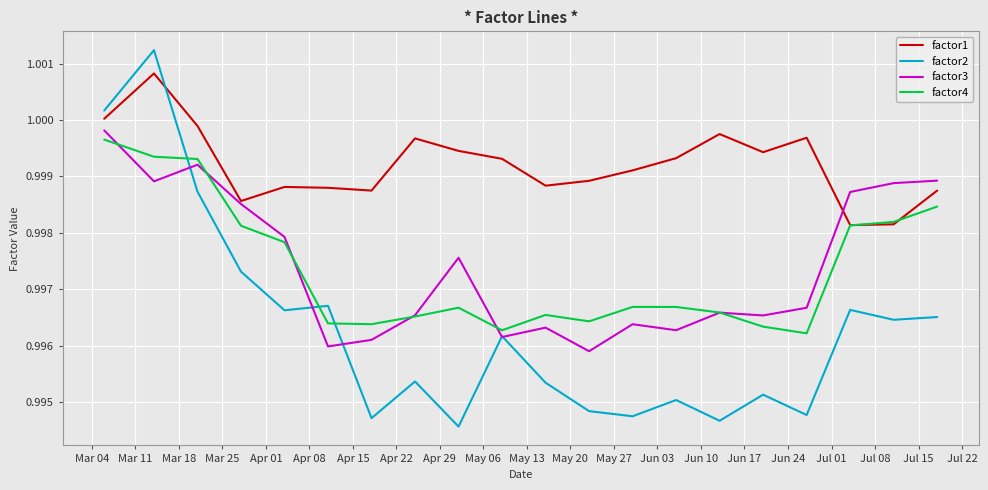

Does the chart display data point markers on the line(s)?

No